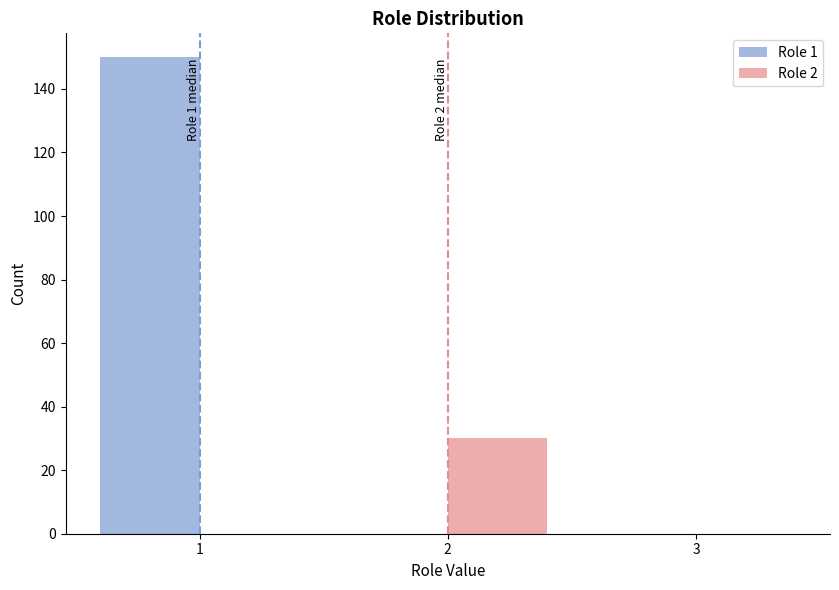

Reading left to right, transcribe all the data shown in this chart.

Role 1: 1=150	2=0	3=0
Role 2: 1=0	2=30	3=0